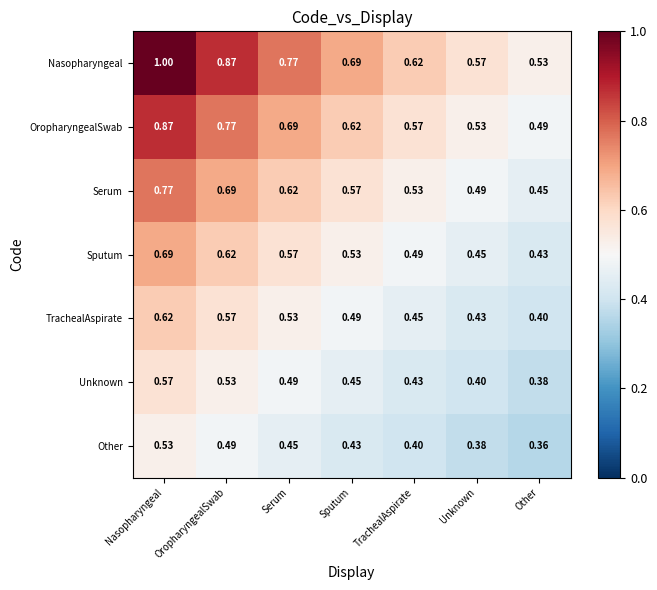

Which category has the highest value in the Sputum series?

Nasopharyngeal